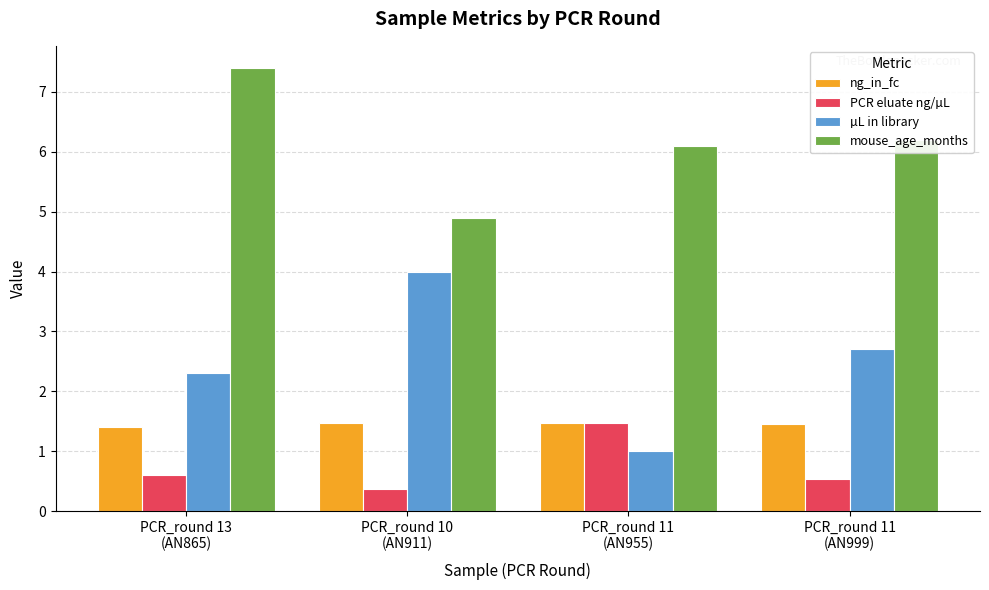

What is the sum of all ng_in_fc values?

5.8